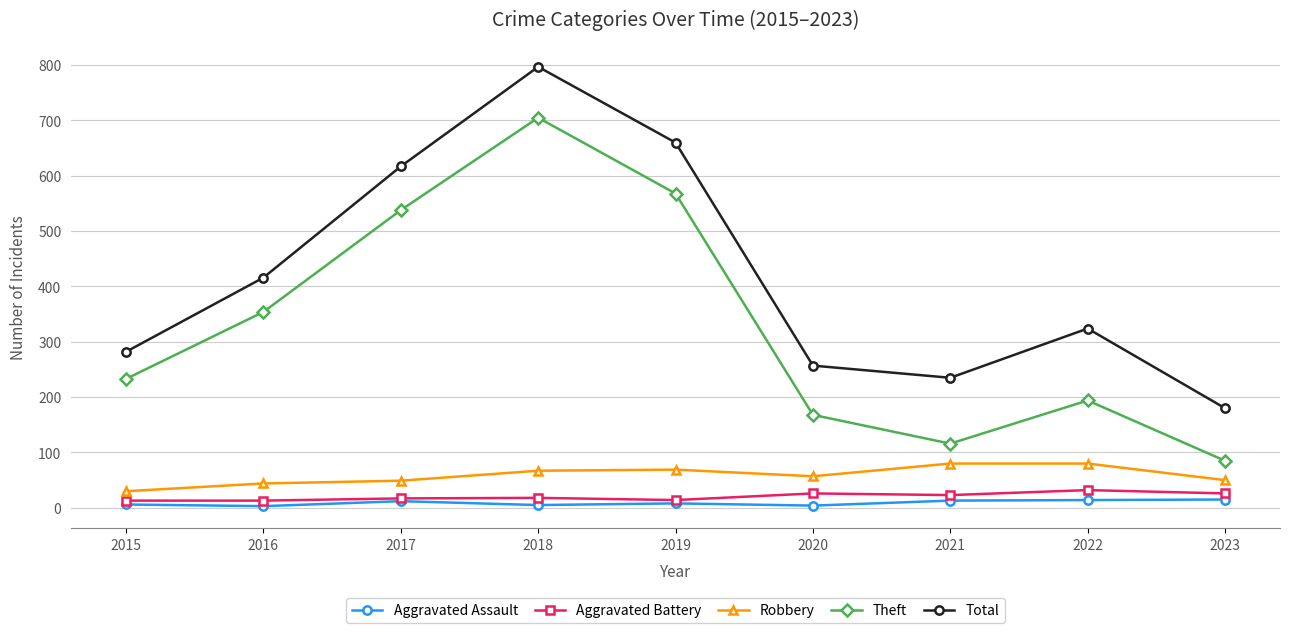

What is the highest value of the Robbery series?

80